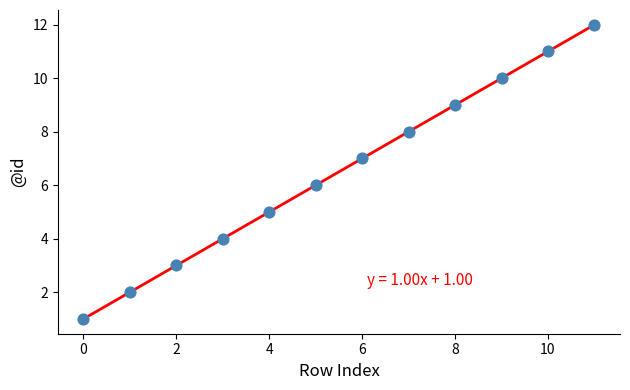

What is the range of Y values (max minus min)?

11